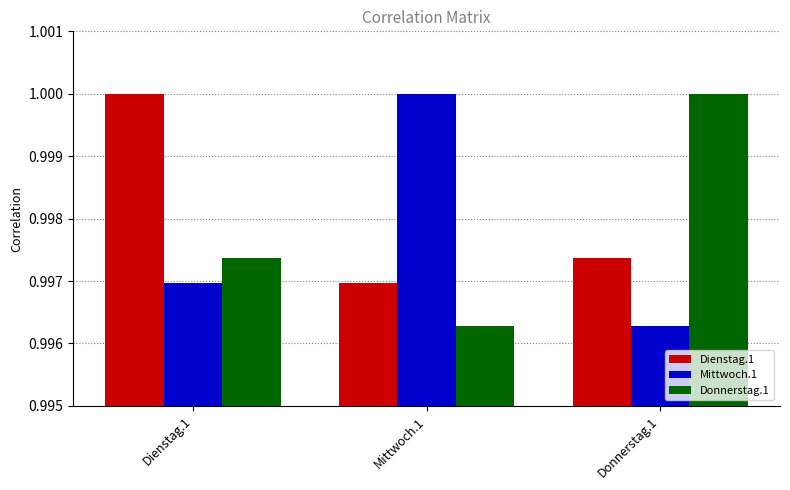

At Mittwoch.1, list the series in order from largest to smallest.

Mittwoch.1, Dienstag.1, Donnerstag.1